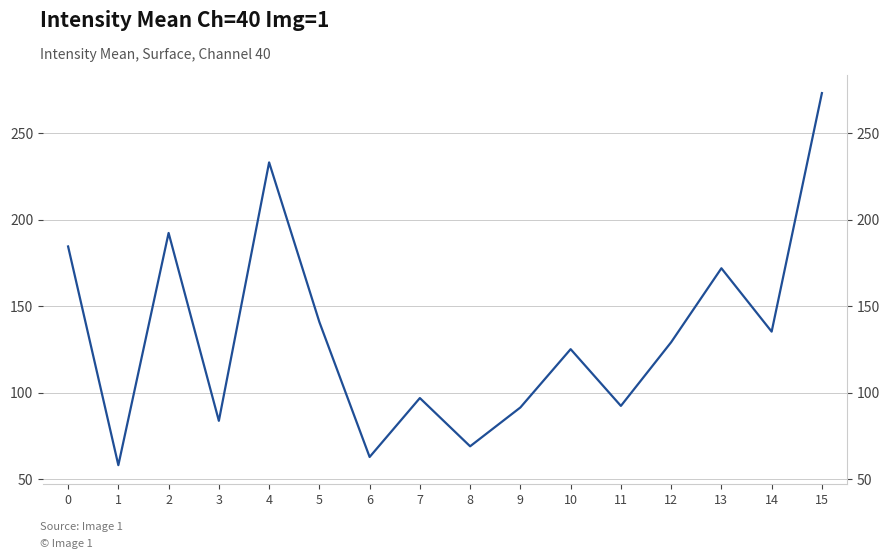

Reading left to right, extract all data points from this chart.

184.4	58.0	192.2	83.7	233.0	140.8	62.8	96.8	69.0	91.4	125.1	92.3	129.1	171.8	135.2	273.1